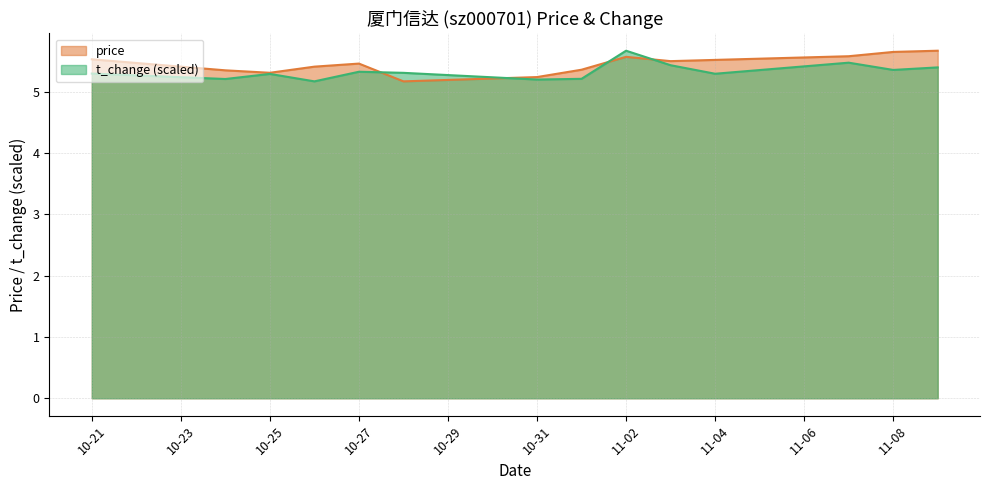

What is the value of the price point at the 2nd from the left?

5.3